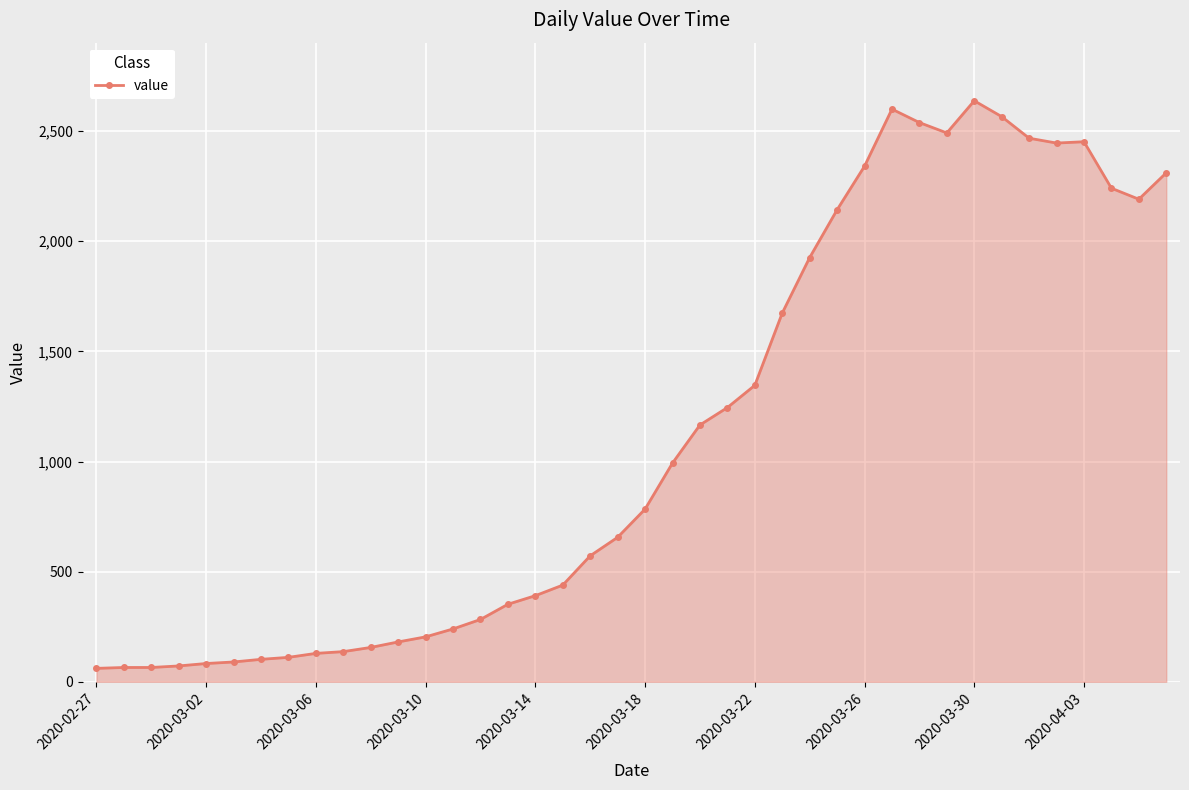

What is the average value?

1124